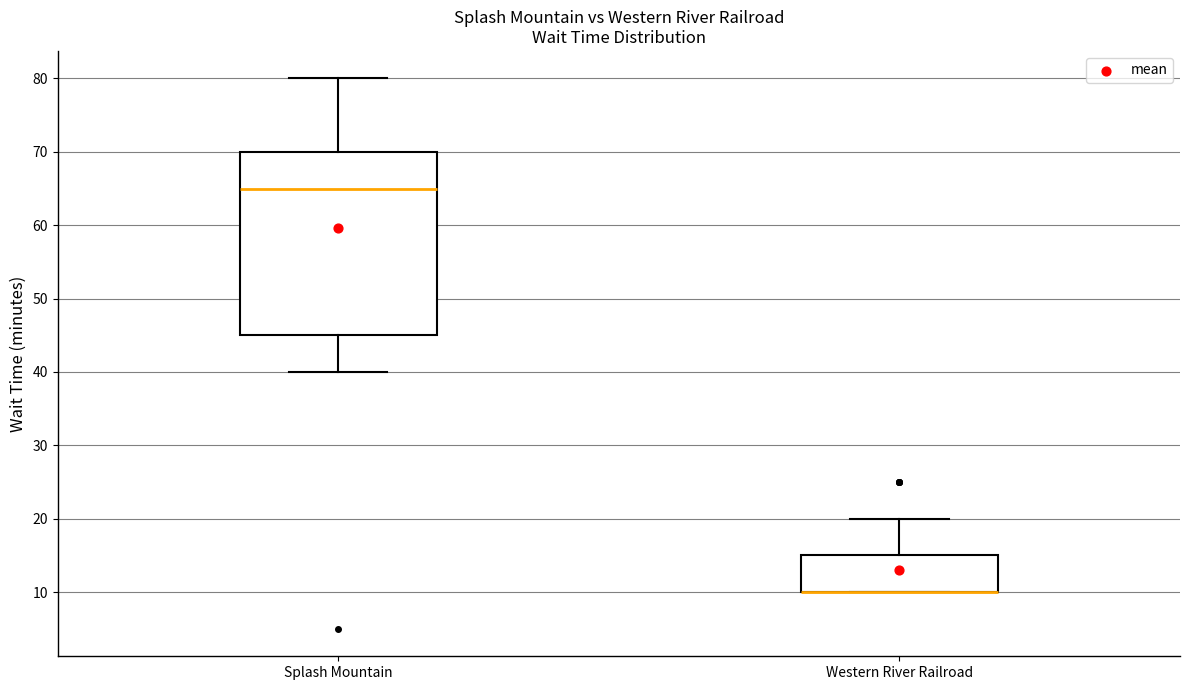

Reading left to right, transcribe this box plot: for each box, give where its median line is, the range the box spans, and where its two whiskers end, as read against the y-axis. The values are not printed on the chart, so give them approximately, as read against the axis.

Splash Mountain: median 65, box 45 to 70, whiskers 40 to 80
Western River Railroad: median 10 (drawn on the box's lower edge), box 10 to 15, whiskers 10 to 20